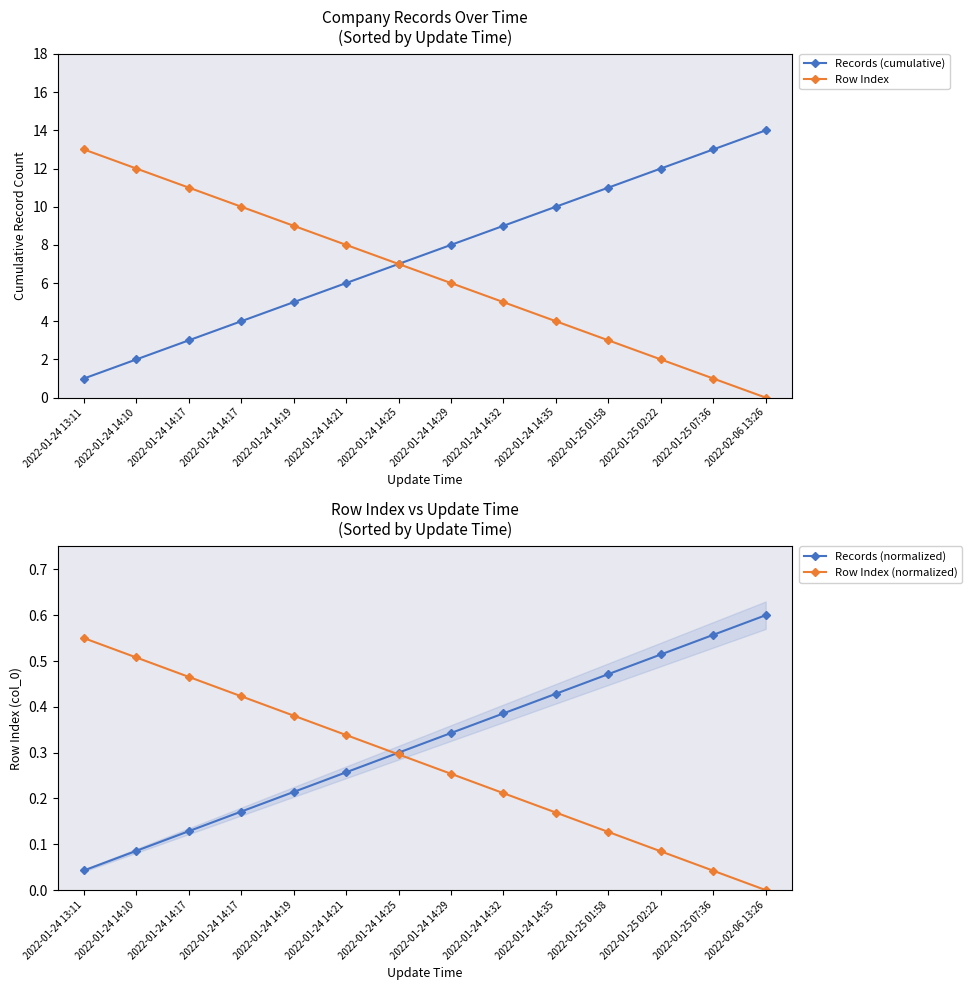

True or false: Row Index (normalized) and Records (cumulative) cross at least once.

False